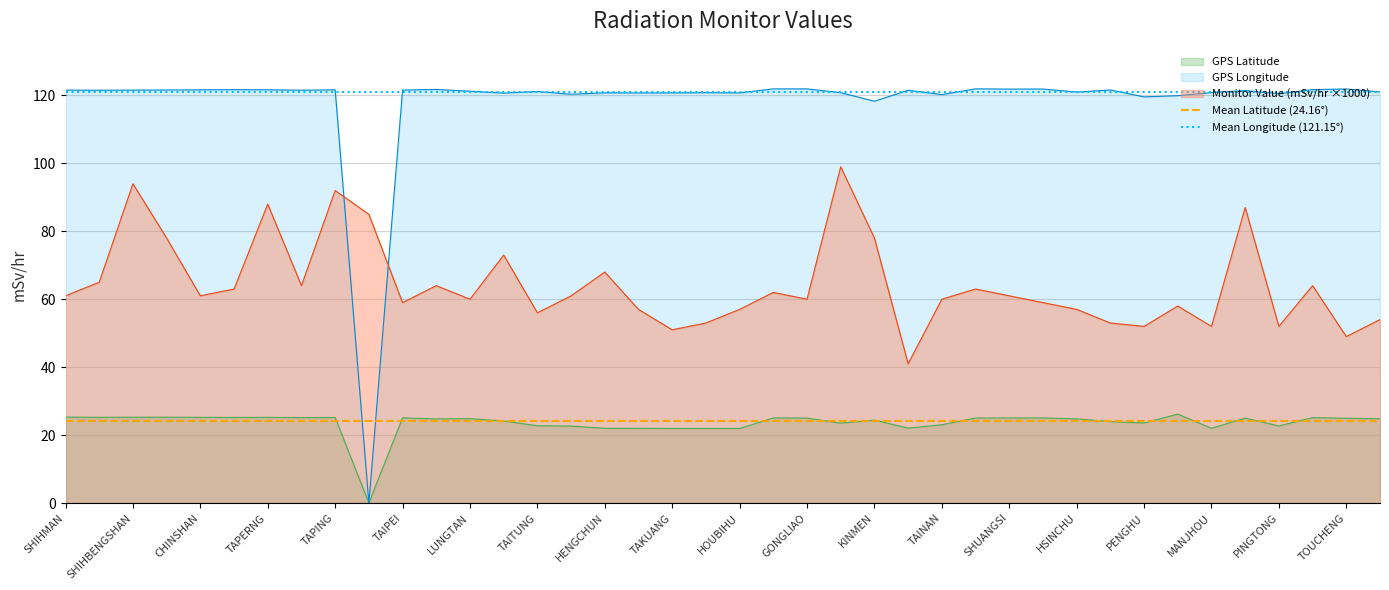

What is the maximum value for Monitor Value (mSv/hr ×1000)?

99.0